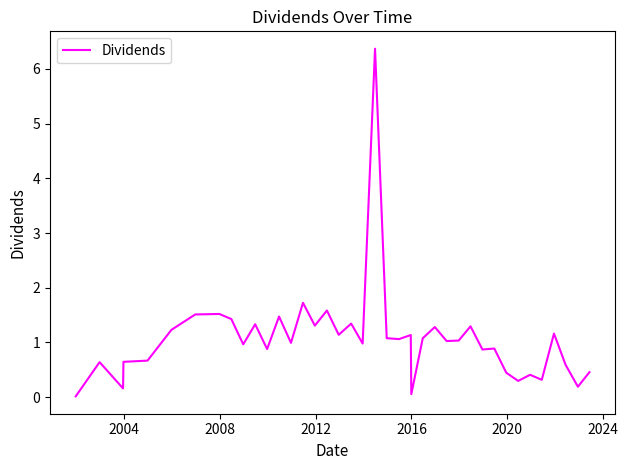

What is the difference between the maximum and minimum values?

6.4